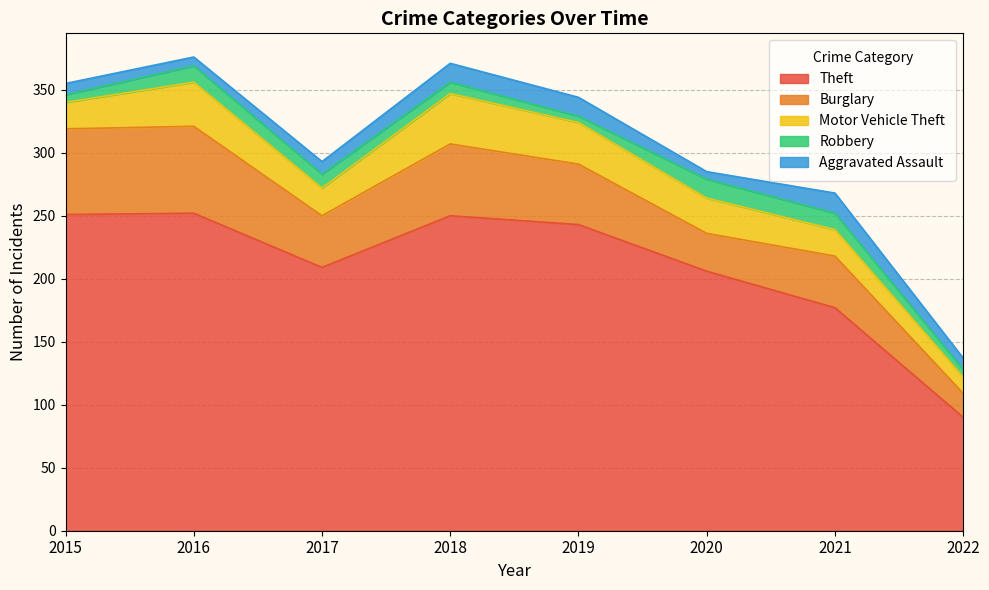

What are all the series names shown in the legend?

Theft, Burglary, Motor Vehicle Theft, Robbery, Aggravated Assault